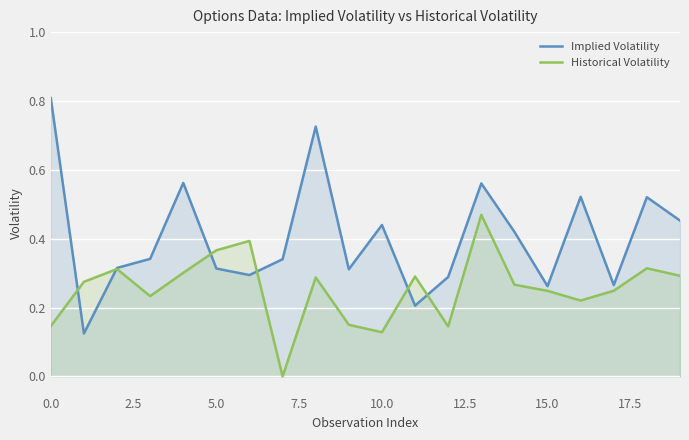

True or false: Historical Volatility has more than 0 interior local peaks.

True